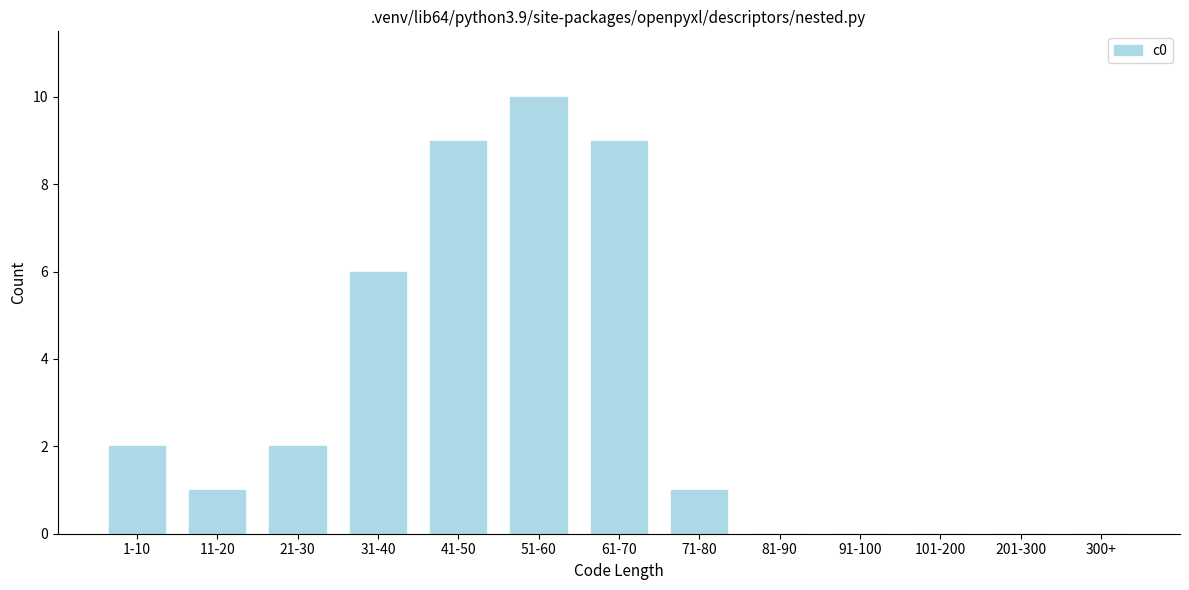

Reading left to right, extract all data points from this chart.

1-10=2	11-20=1	21-30=2	31-40=6	41-50=9	51-60=10	61-70=9	71-80=1	81-90=0	91-100=0	101-200=0	201-300=0	300+=0